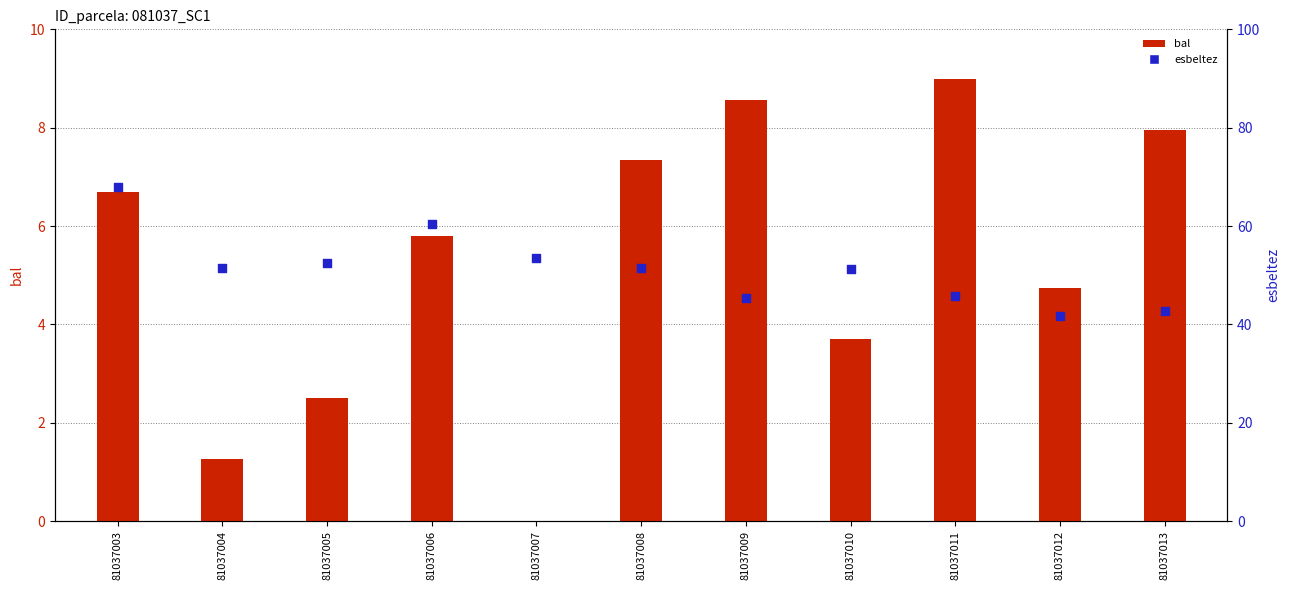

At how many categories does at least one series exceed 60?

2